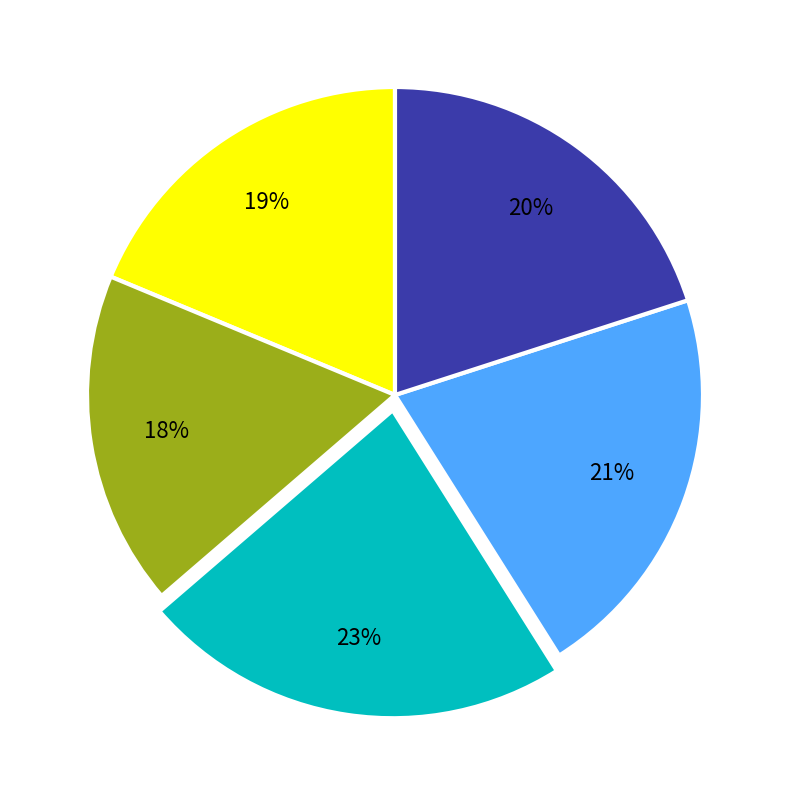

To the nearest percent, what is the difference between the largest and smallest slice percentages?

5%